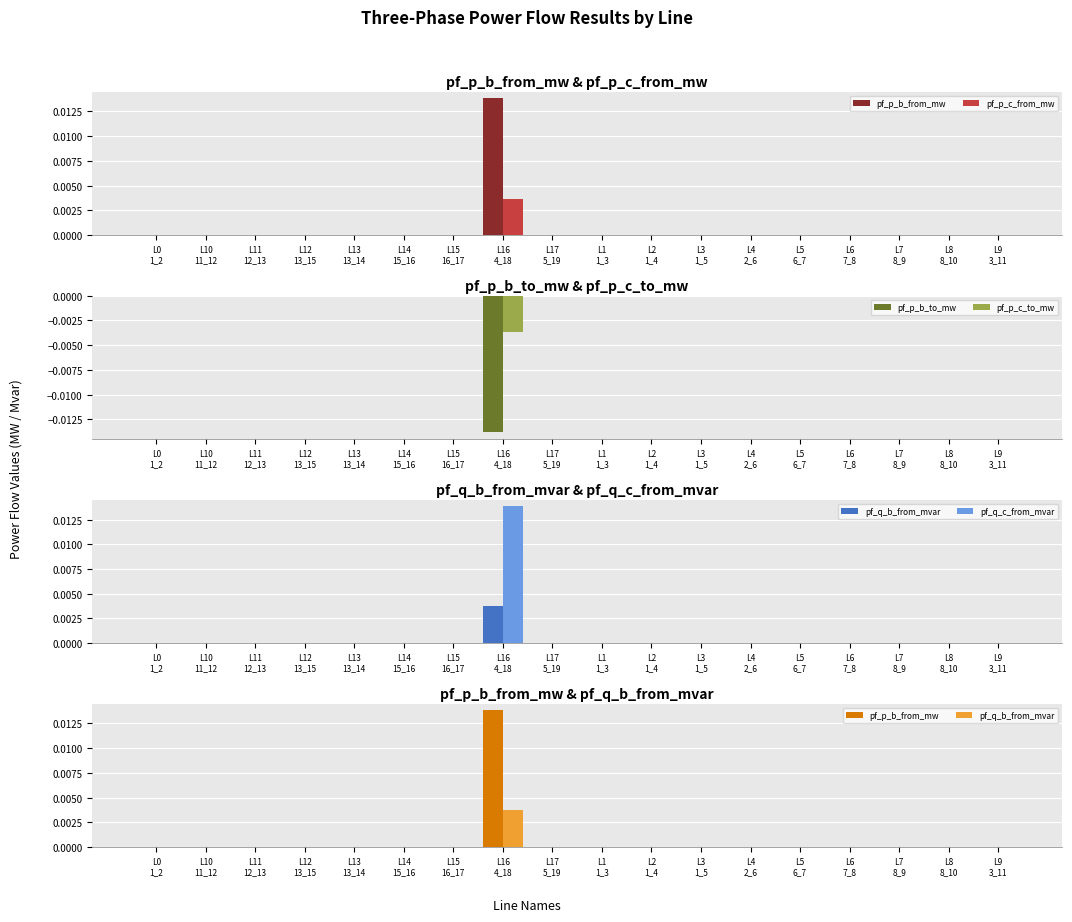

Between L3
1_5 and L4
2_6, which is larger?

L3
1_5